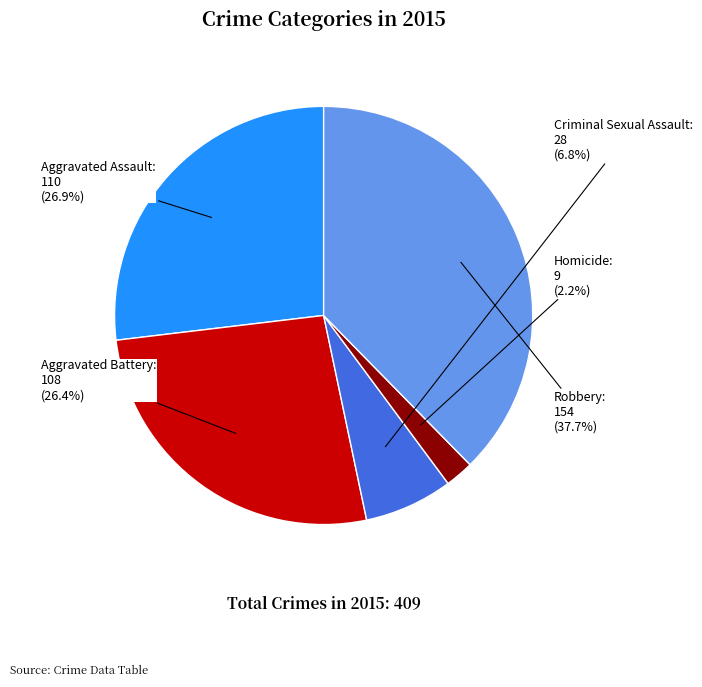

What is the ratio of the value at Robbery to the value at Aggravated Battery?

1.4